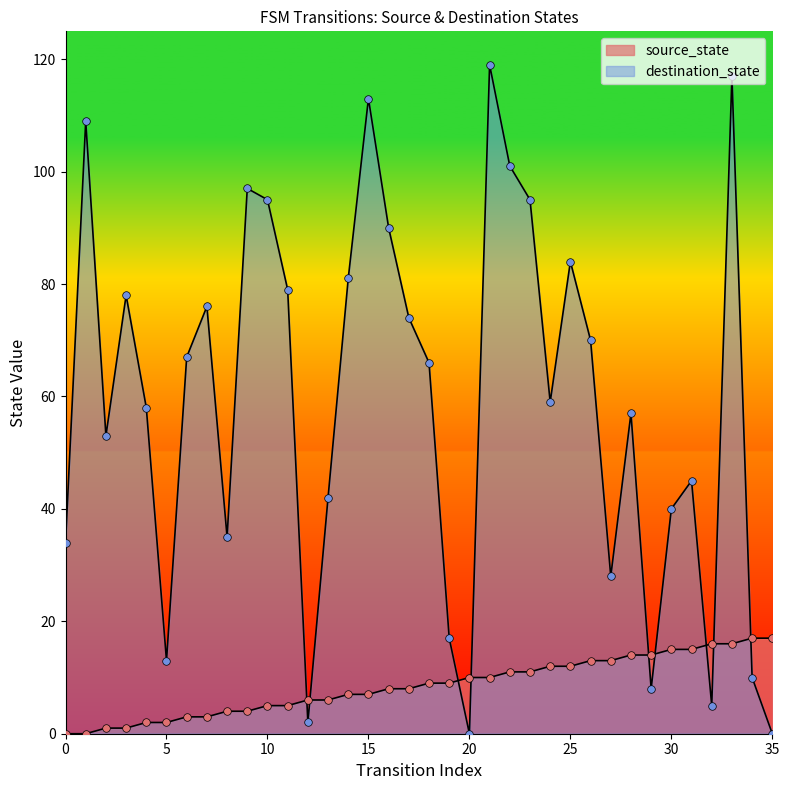

What is the total value across all series at 1?

109